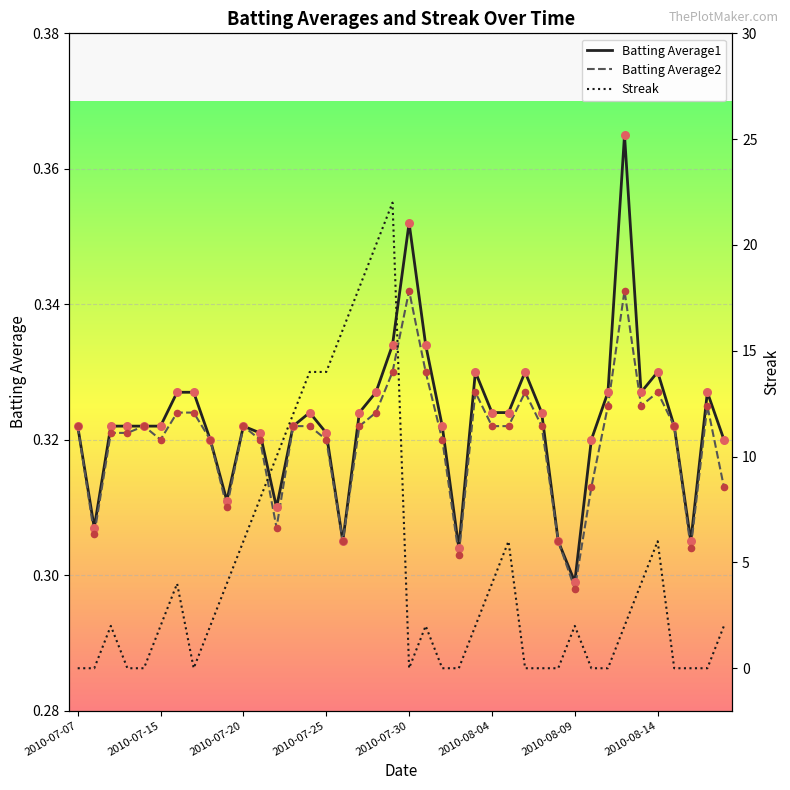

Which series contains the highest Y value?

Streak